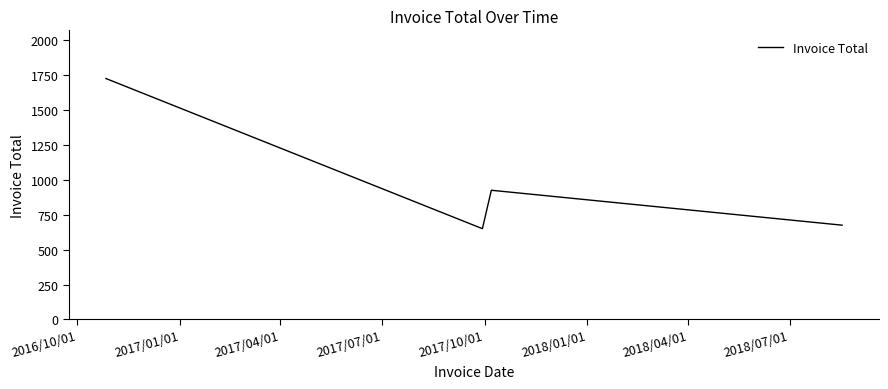

What is the minimum value shown in the chart?

650